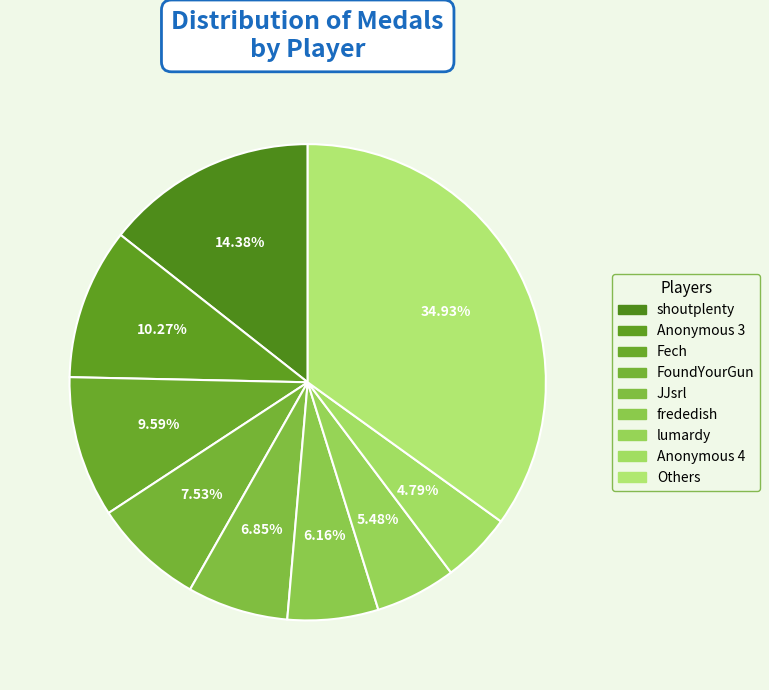

How many slices are in this pie chart?

9